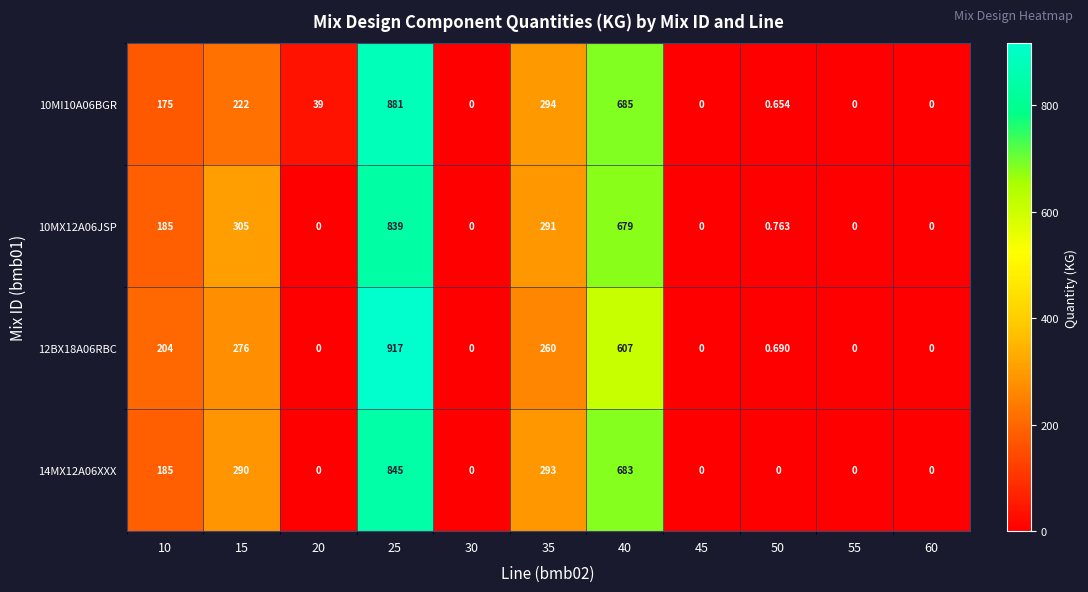

Which series has the largest total across all categories?

10MX12A06JSP